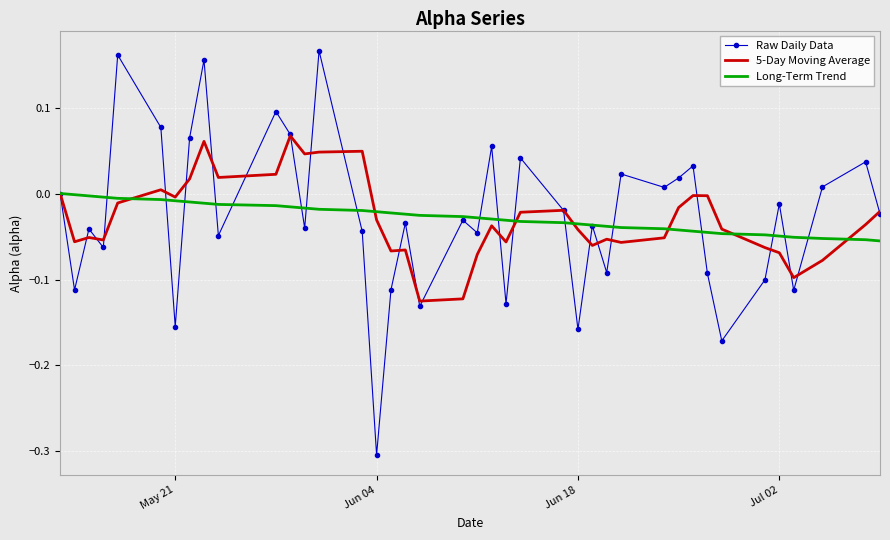

Which series has the widest spread of values?

Raw Daily Data